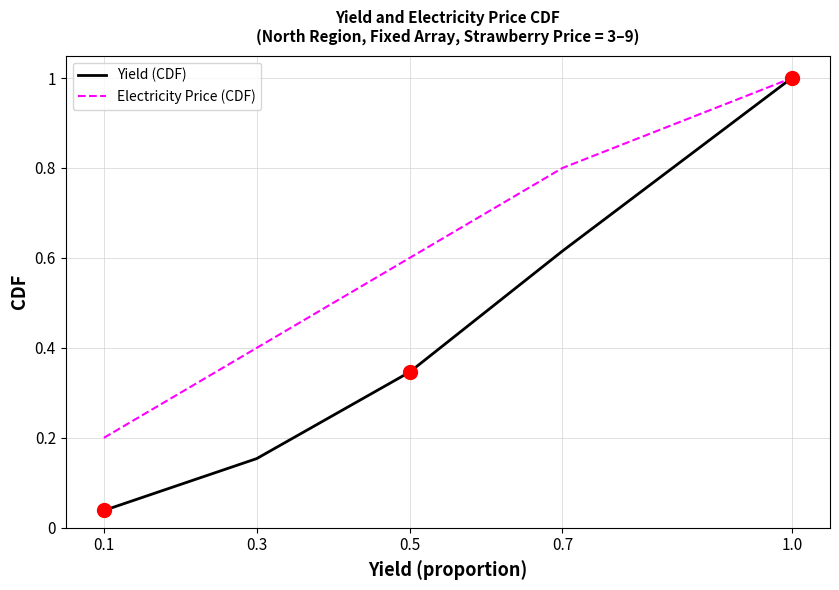

At 0.1, list the series in order from smallest to largest.

Yield (CDF), Electricity Price (CDF)